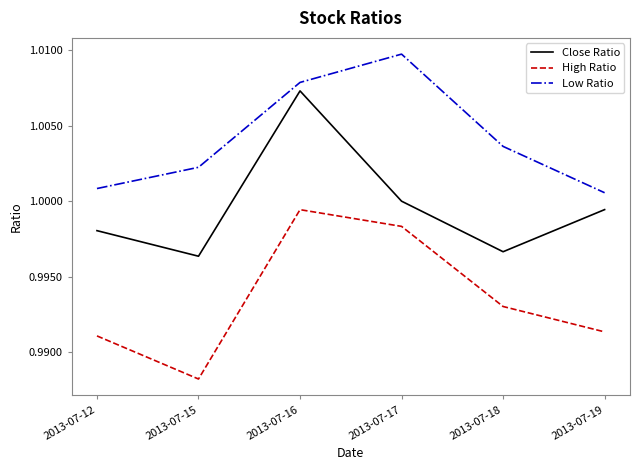

How many lines are shown in the chart?

3